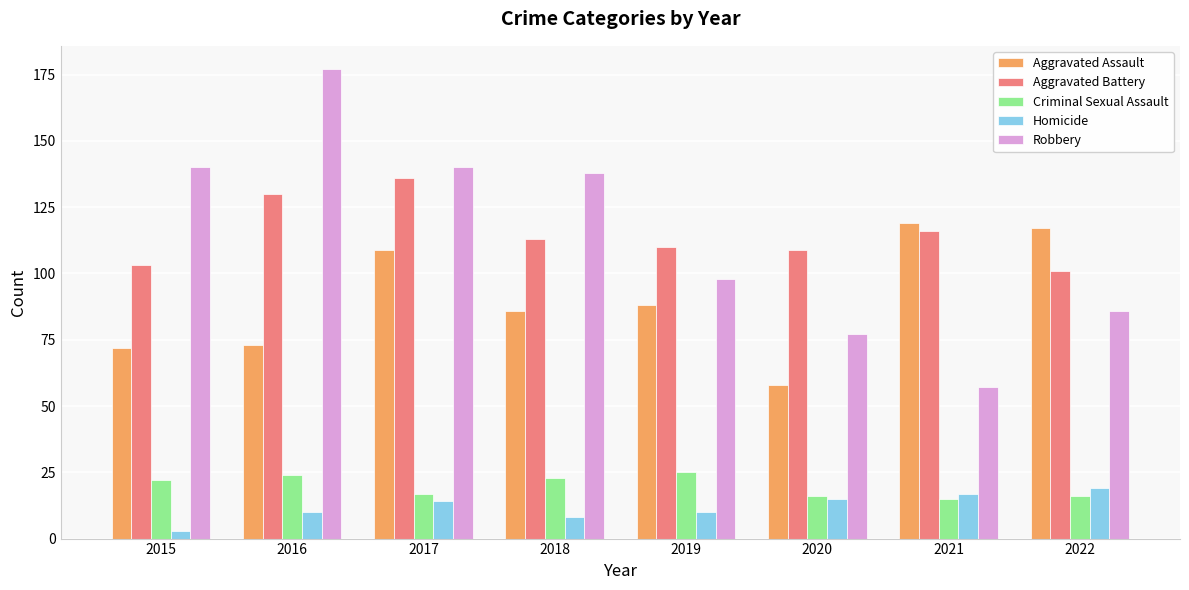

What is the highest value of the Criminal Sexual Assault series?

25